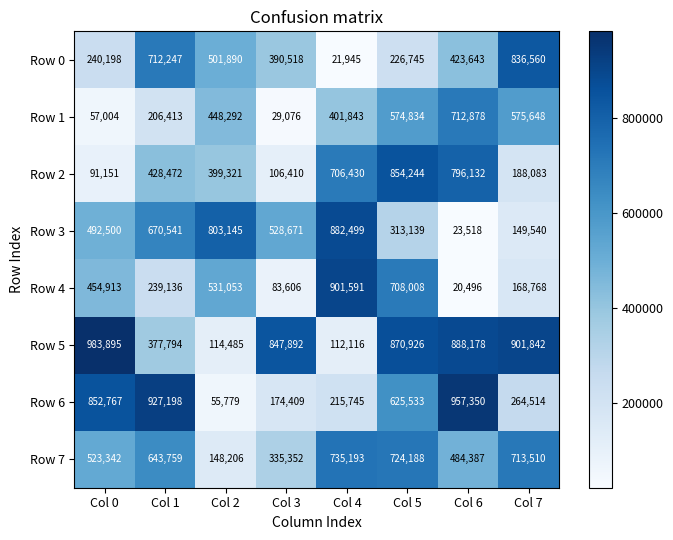

What is the spread (max minus min) of values at Col 0?

926891